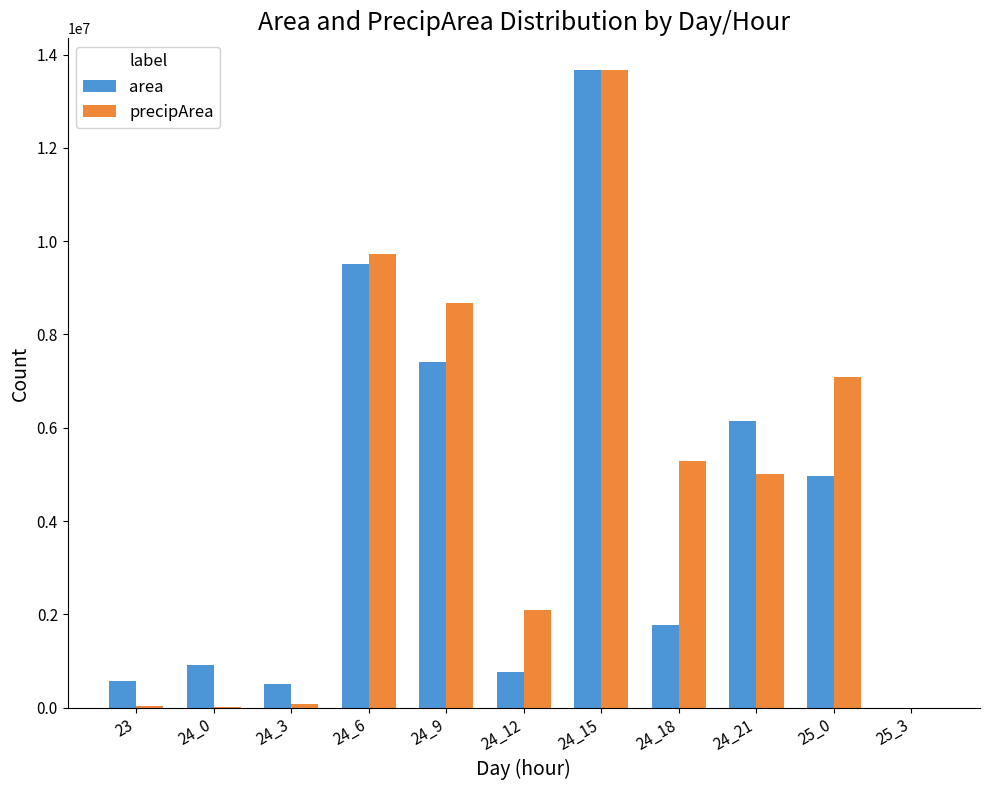

Between 24_0 and 24_15, which series saw the biggest shift?

precipArea